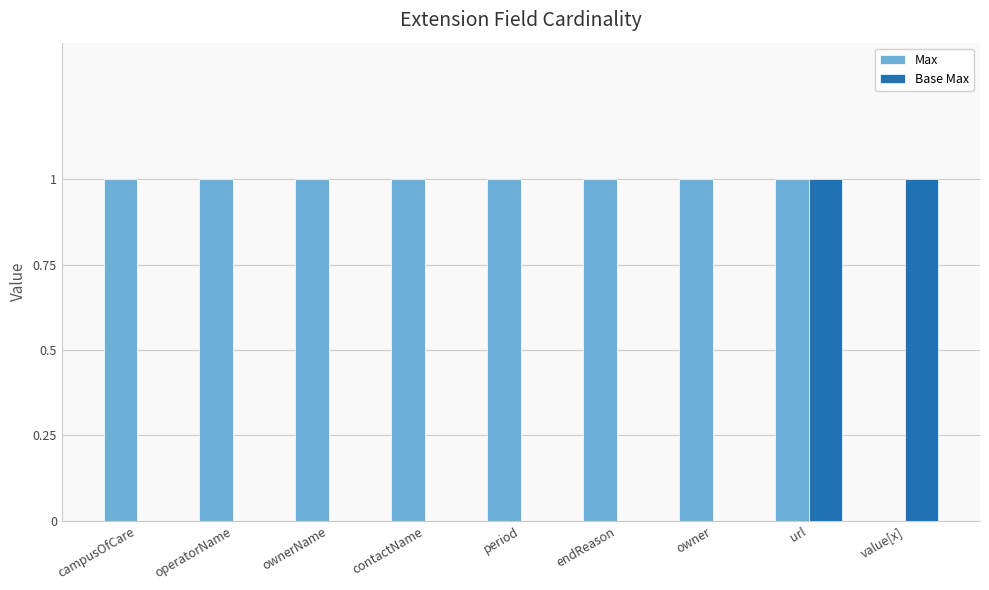

Which series has the largest total across all categories?

Max